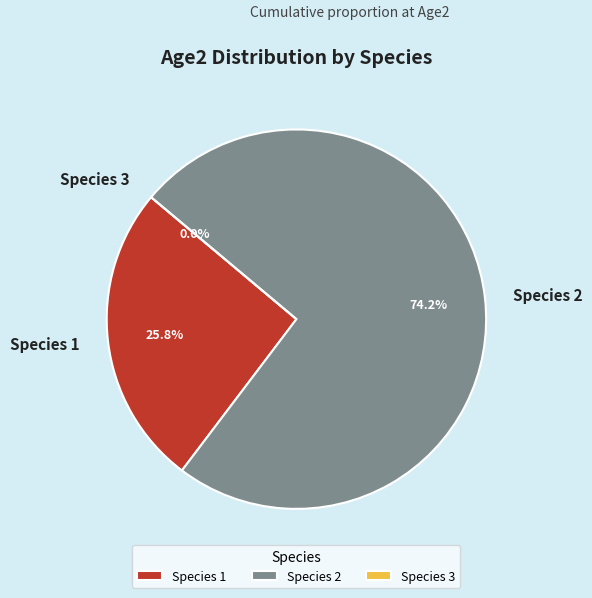

Which slice is the largest?

Species 2